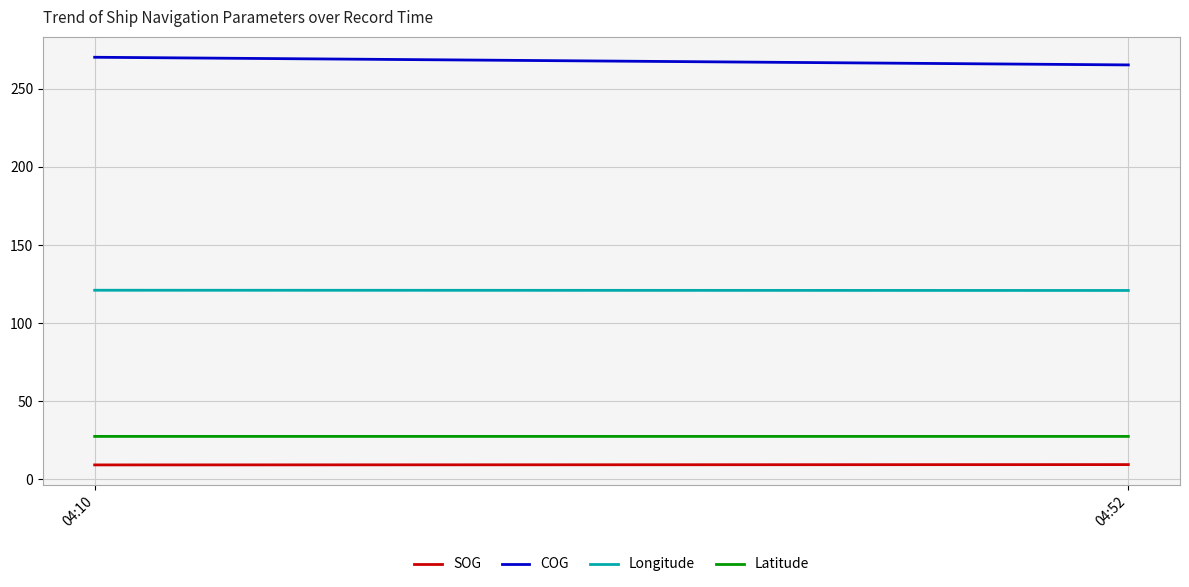

What are all the series names shown in the legend?

SOG, COG, Longitude, Latitude